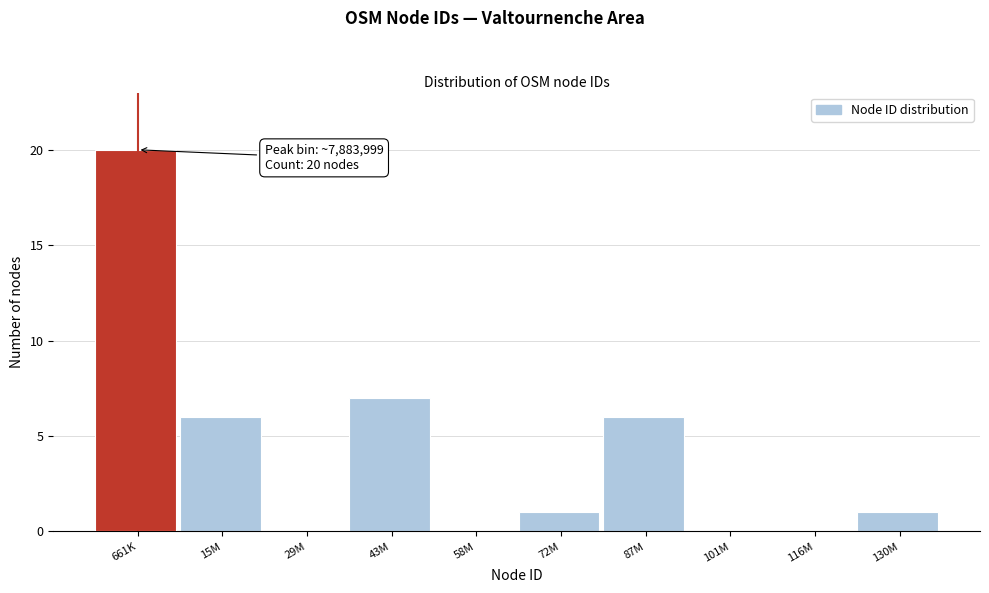

Reading left to right, list all the values displayed in this chart.

661K=20	15M=6	29M=0	43M=7	58M=0	72M=1	87M=6	101M=0	116M=0	130M=1